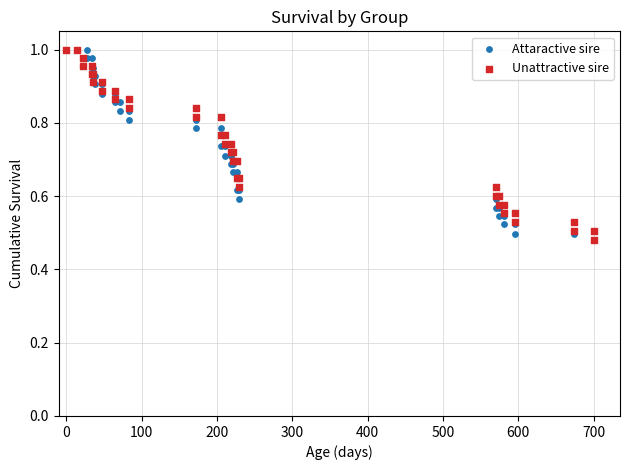

Which series reaches the minimum Y coordinate?

Unattractive sire